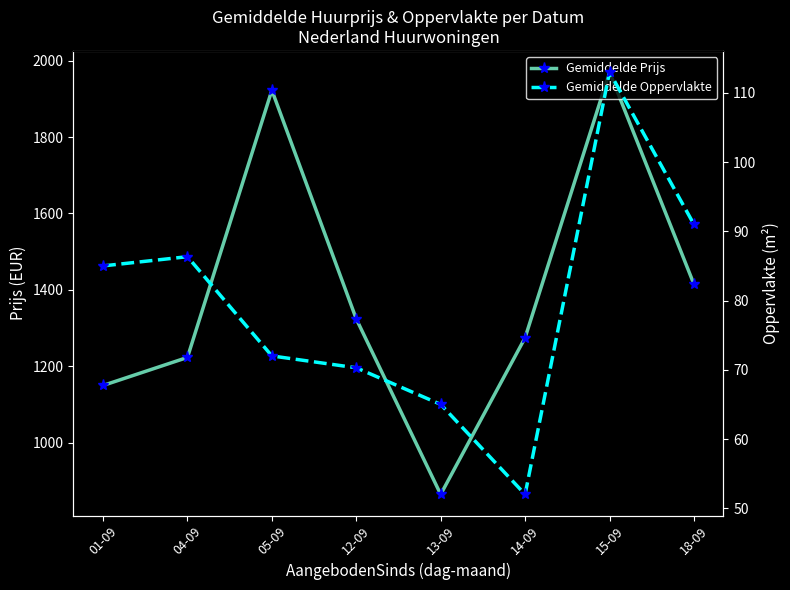

Reading left to right, extract all data points from this chart.

Gemiddelde Prijs: 01-09=1150.0	04-09=1223.3	05-09=1922.5	12-09=1324.0	13-09=865.0	14-09=1275.0	15-09=1970.0	18-09=1415.0
Gemiddelde Oppervlakte: 01-09=85.0	04-09=86.3	05-09=72.0	12-09=70.3	13-09=65.0	14-09=52.0	15-09=113.0	18-09=91.0